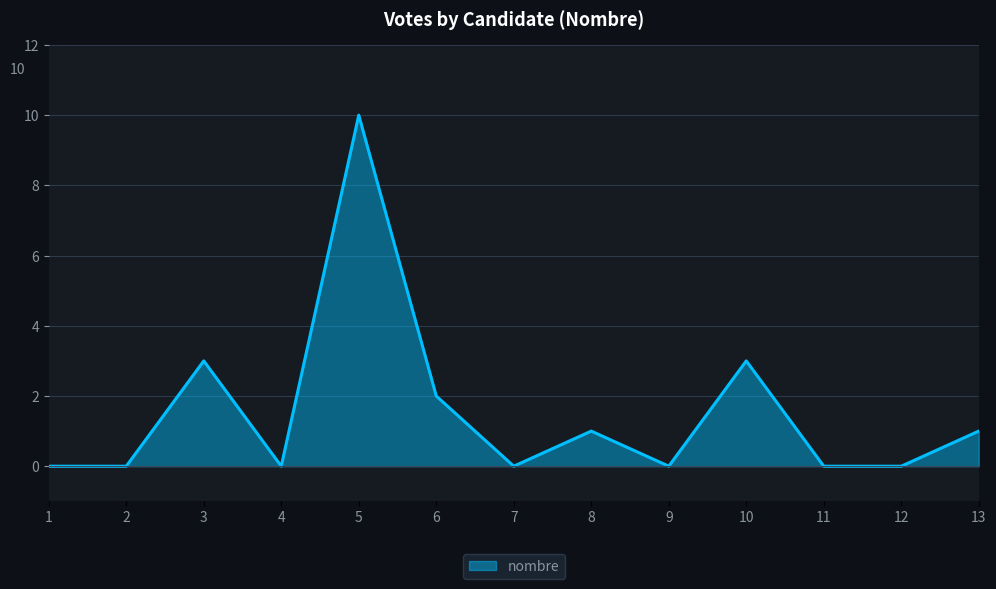

How many lines are shown in the chart?

1